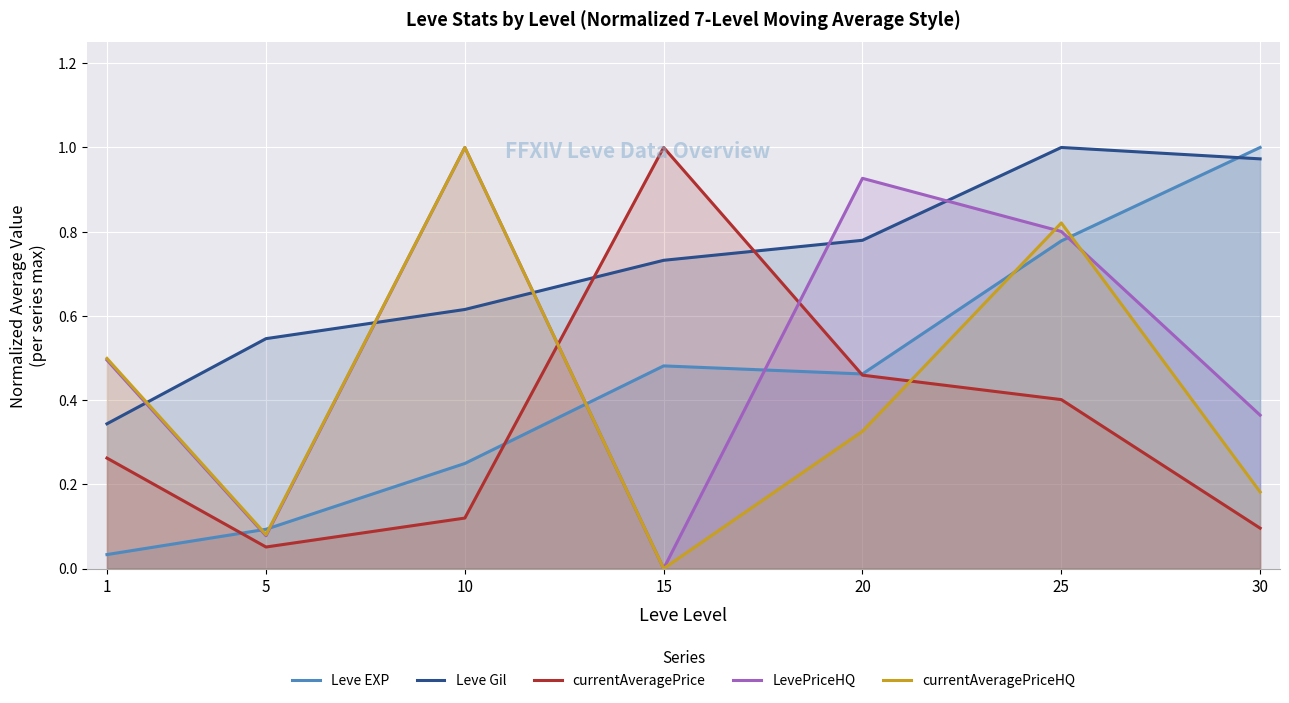

True or false: Leve Gil has a value of 0.3 at 15.

False